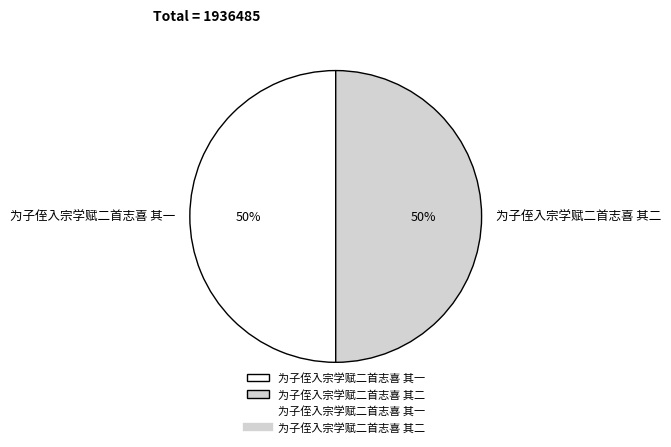

Is the sum of 为子侄入宗学赋二首志喜 其二 and 为子侄入宗学赋二首志喜 其一 greater than half?

Yes